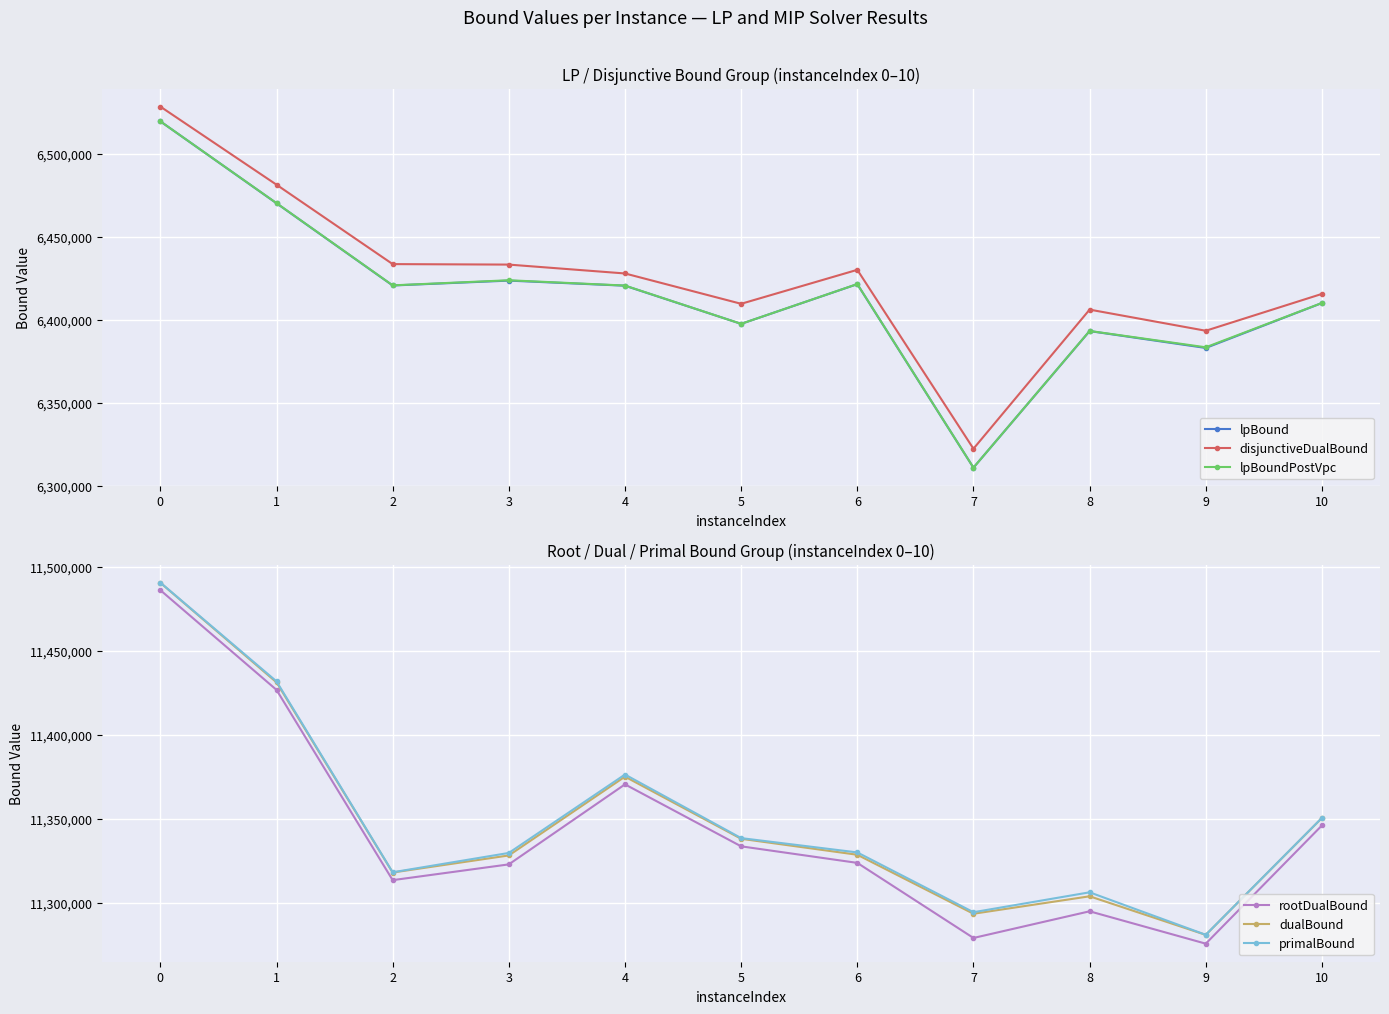

Rank the series at 0 from lowest to highest value.

lpBound, lpBoundPostVpc, disjunctiveDualBound, rootDualBound, dualBound, primalBound